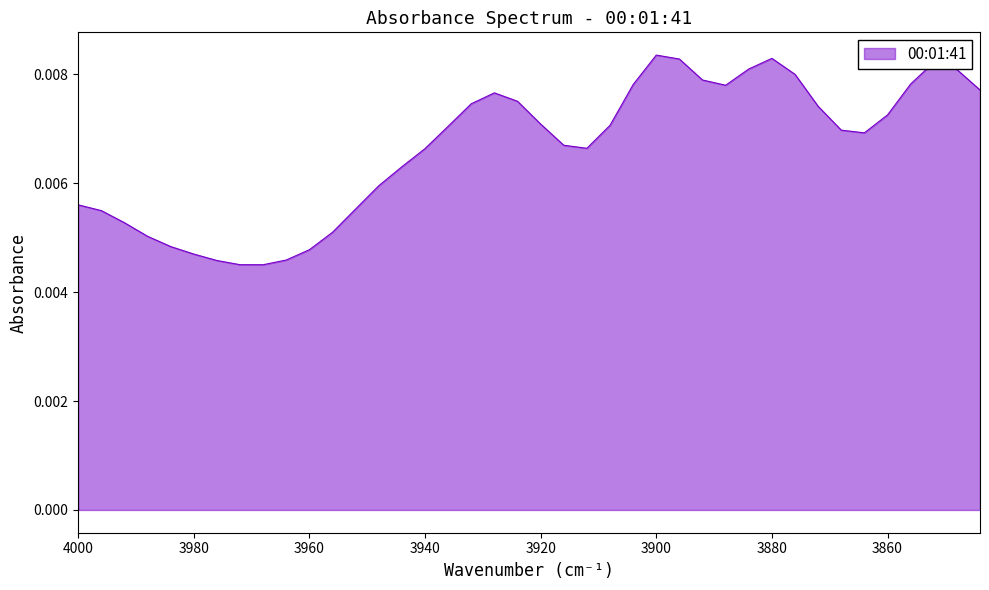

List the labels in order of value, largest first.

3900, 3880, 3896, 3852, 3884, 3848, 3876, 3892, 3856, 3904, 3888, 3844, 3928, 3924, 3932, 3872, 3860, 3920, 3908, 3936, 3868, 3864, 3916, 3912, 3940, 3944, 3948, 4000, 3952, 3996, 3992, 3956, 3988, 3984, 3960, 3980, 3964, 3976, 3972, 3968